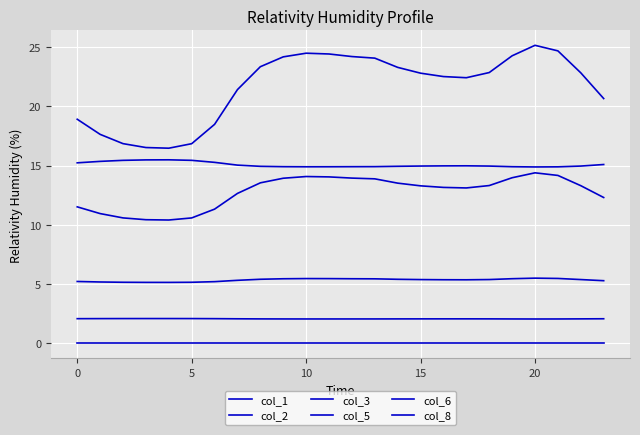

Is this an area chart (filled region under the line)?

No